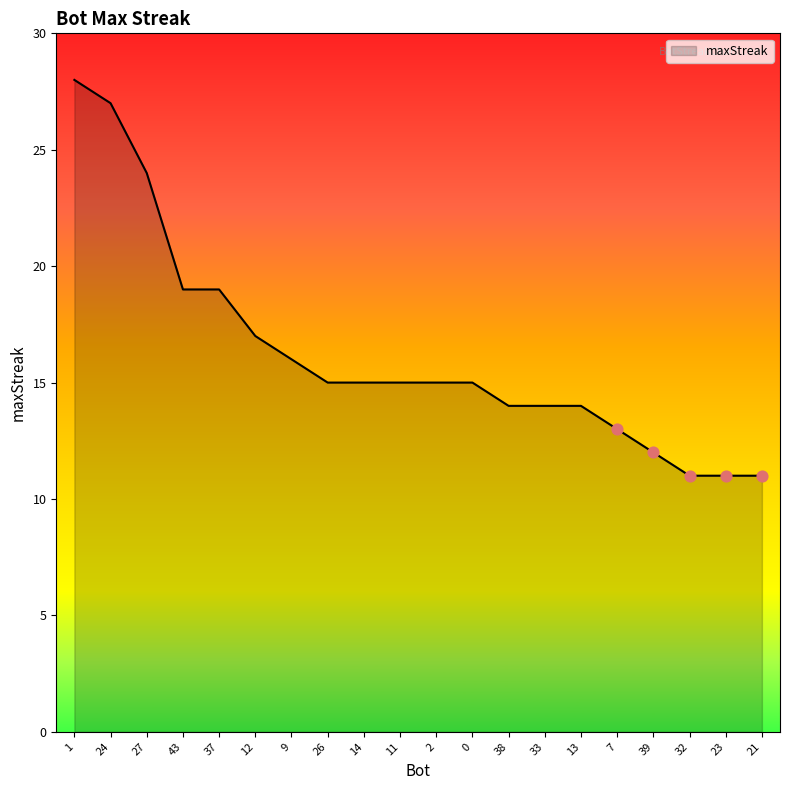

What is the change in value from 12 to 32?

-6